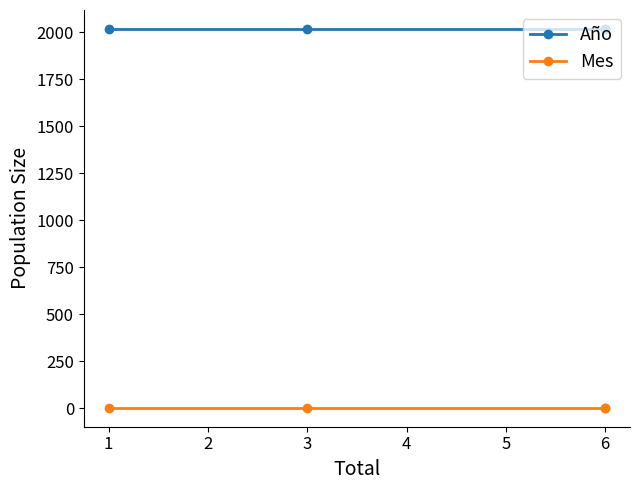

Rank the series by their average value, from highest to lowest.

Año, Mes